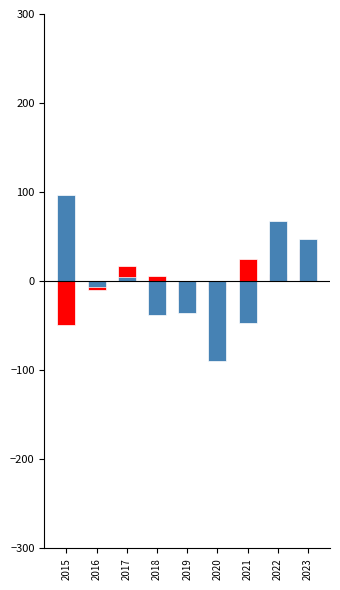

Rank the series by their maximum value, from lowest to highest.

Aggravated Assault, Aggravated Battery